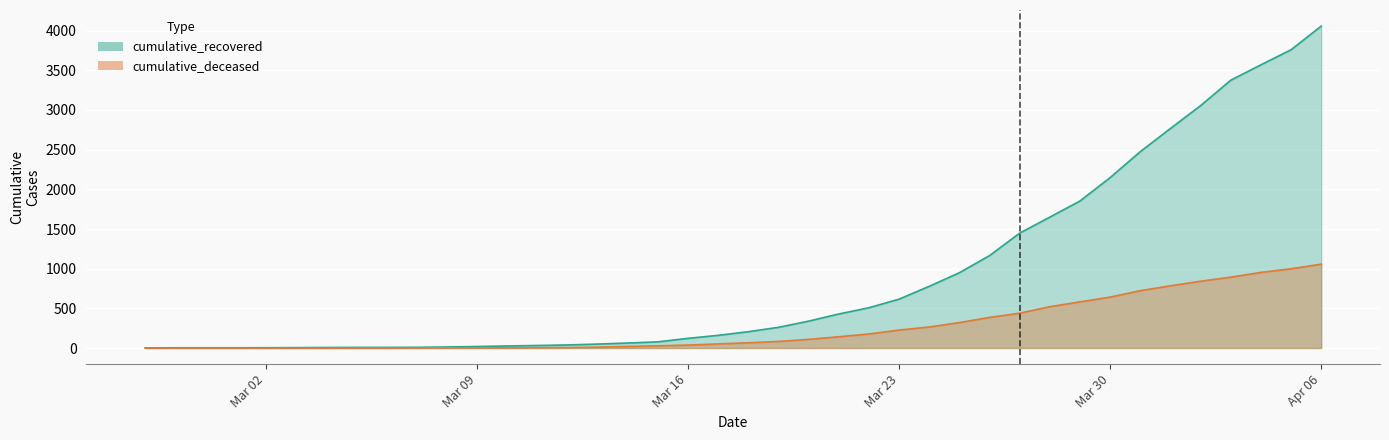

True or false: cumulative_recovered and cumulative_deceased intersect in this chart.

False